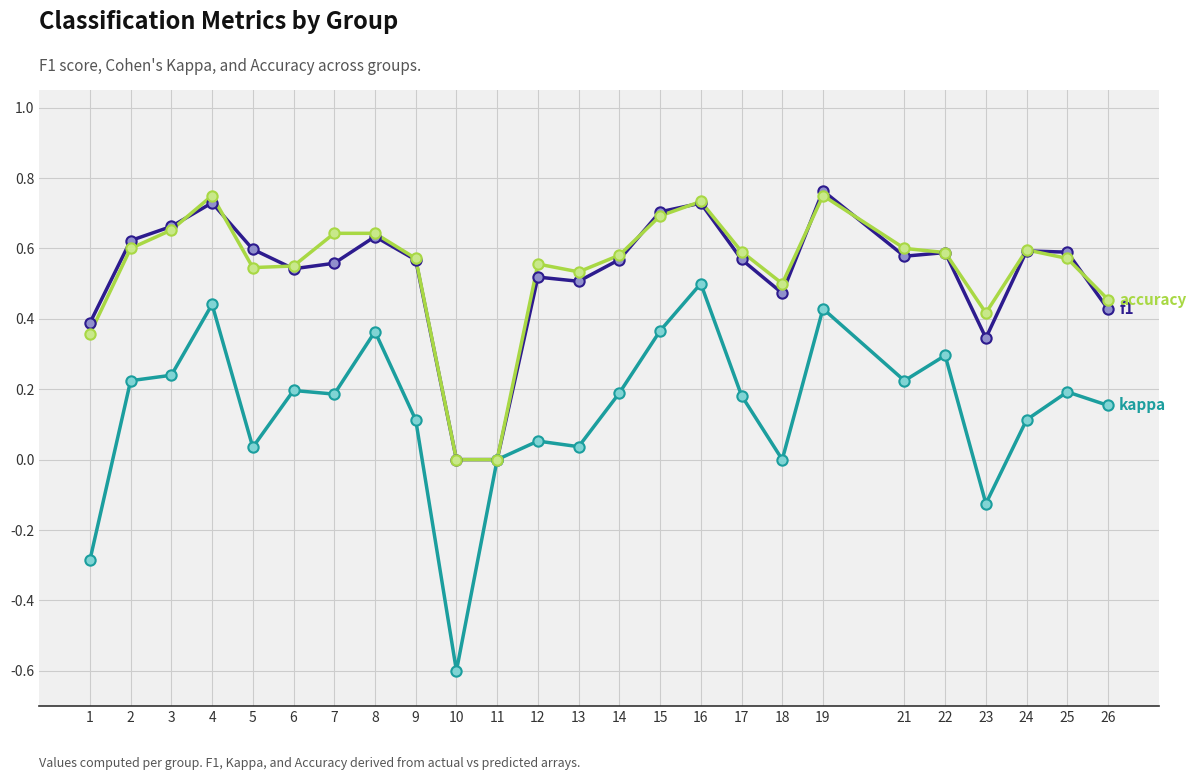

What is the total value across all series at 24?

1.3